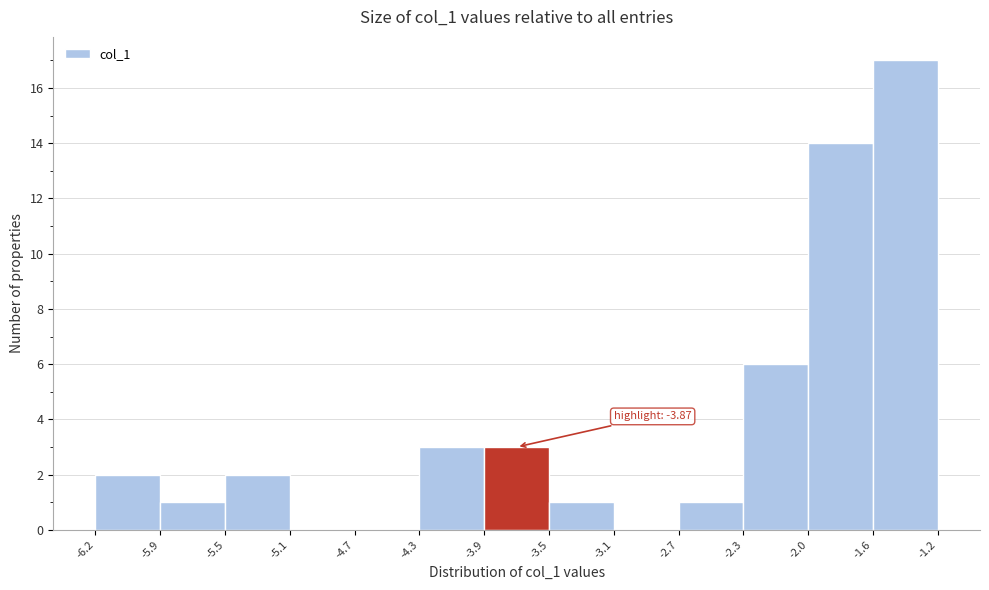

Over which range of the x-axis is the bar tallest?

-1.6 to -1.2